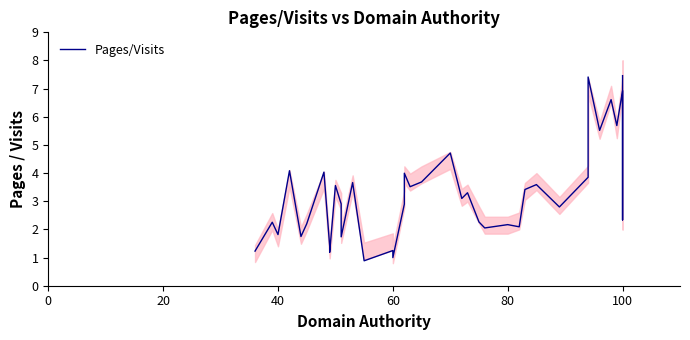

What is the average value?

3.4